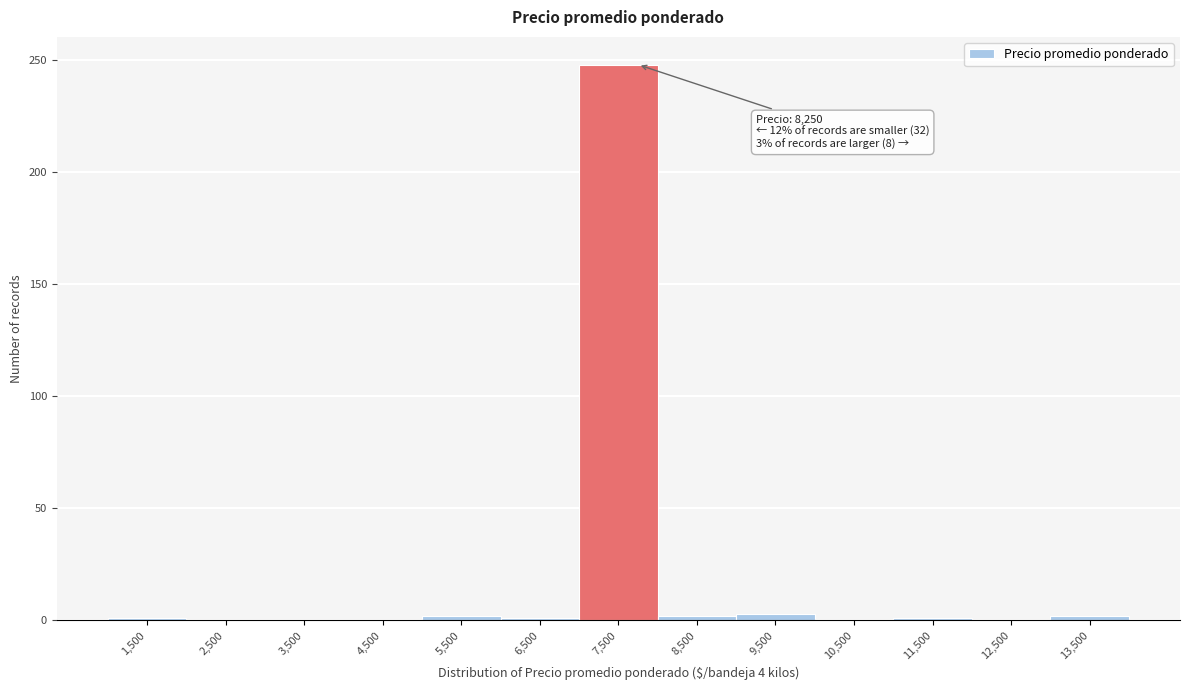

What is the sum of all values?

260